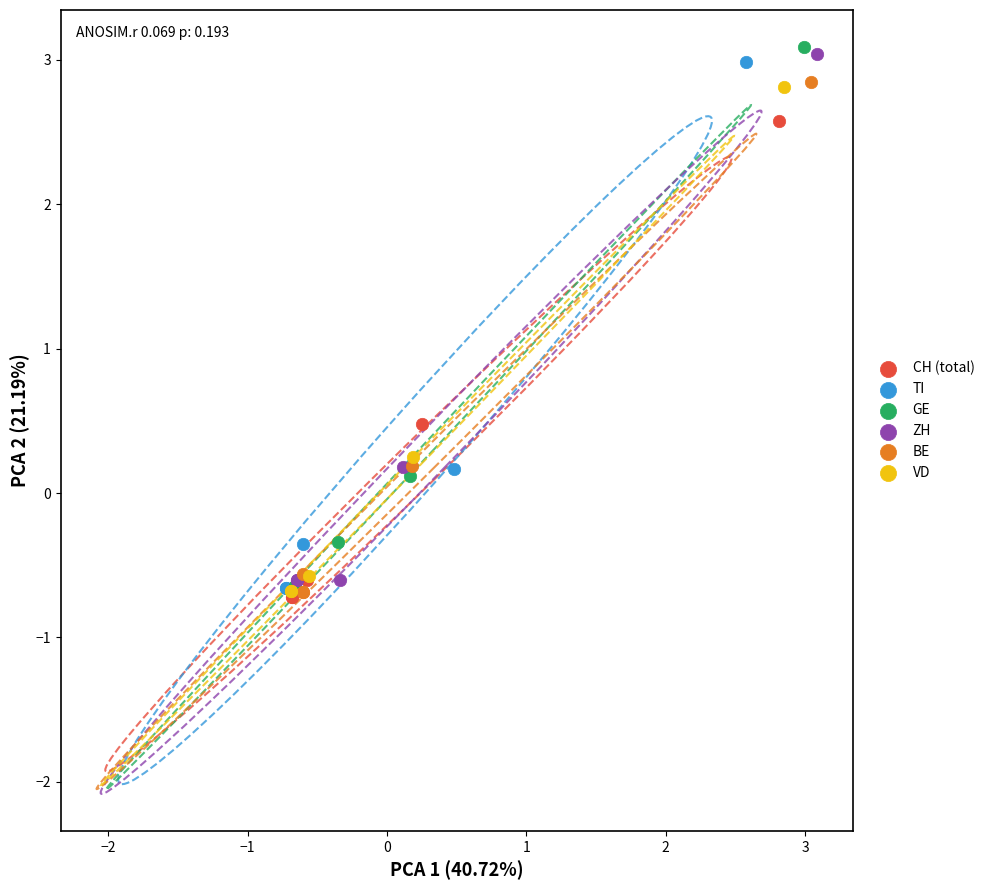

Which series contains the highest Y value?

GE